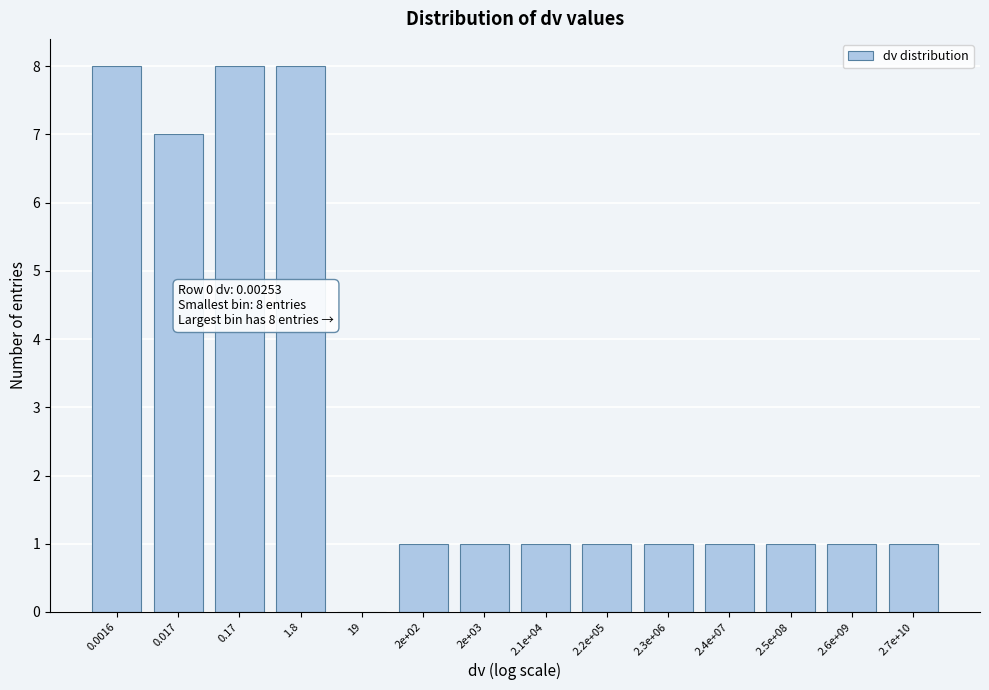

Reading left to right, list all the values displayed in this chart.

0.0016=8	0.017=7	0.17=8	1.8=8	19=0	2e+02=1	2e+03=1	2.1e+04=1	2.2e+05=1	2.3e+06=1	2.4e+07=1	2.5e+08=1	2.6e+09=1	2.7e+10=1